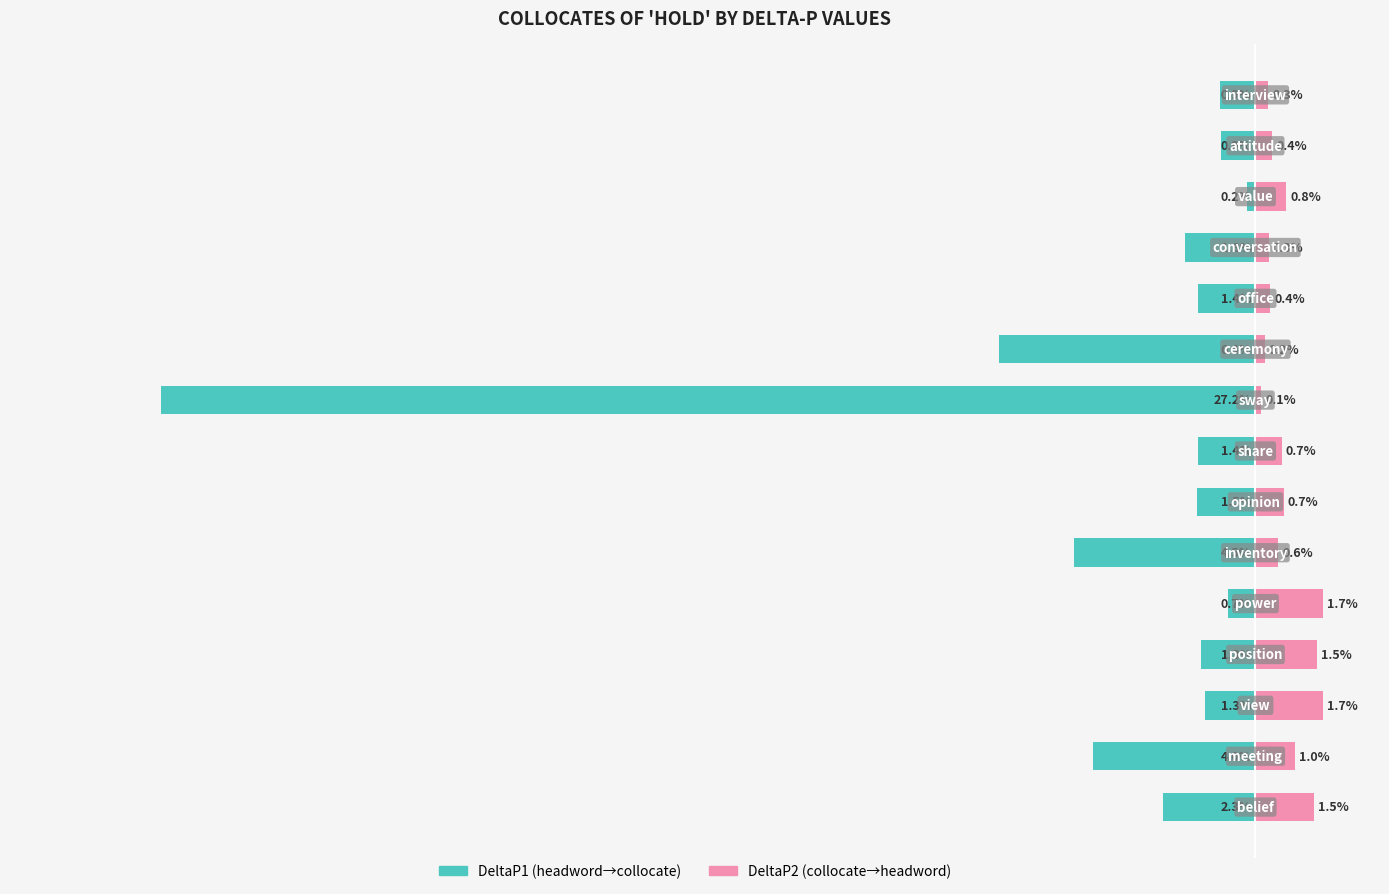

Rank the series by their maximum value, from lowest to highest.

DeltaP1, DeltaP2